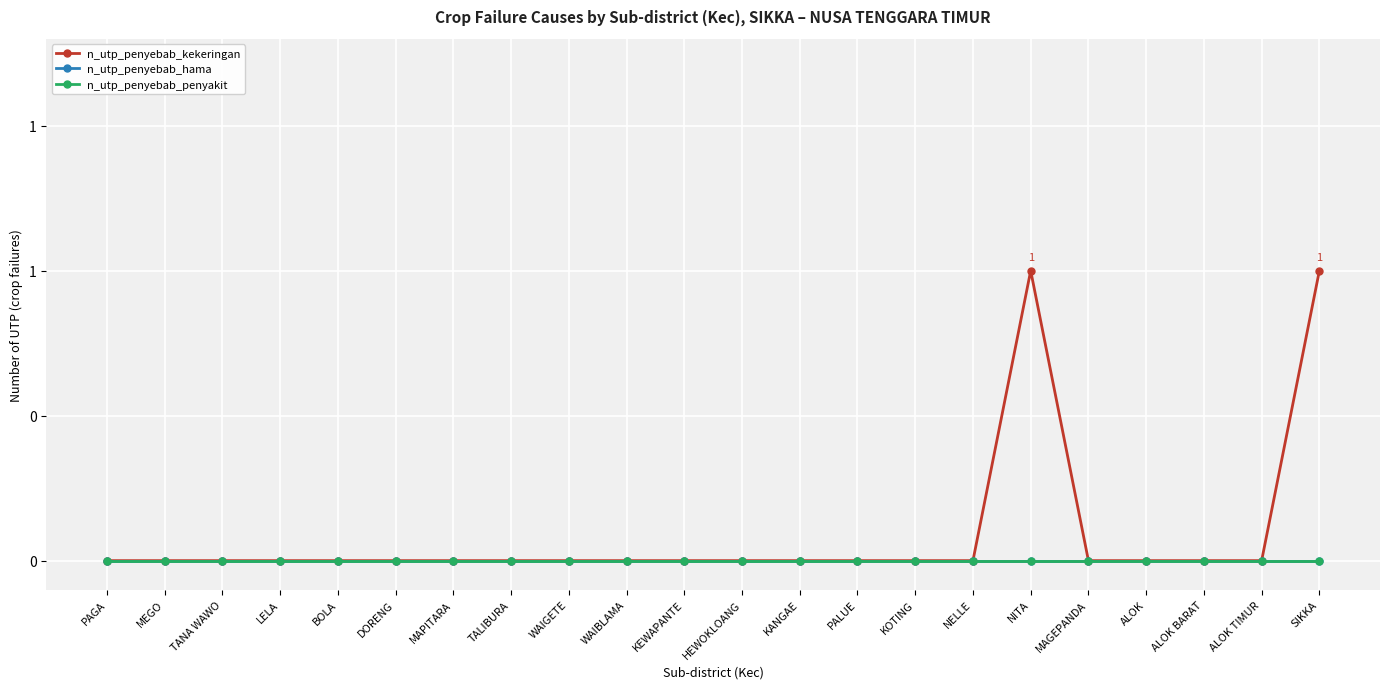

Reading right to left, list all the values displayed in this chart.

n_utp_penyebab_kekeringan: 1	0	0	0	0	1	0	0	0	0	0	0	0	0	0	0	0	0	0	0	0	0
n_utp_penyebab_hama: 0	0	0	0	0	0	0	0	0	0	0	0	0	0	0	0	0	0	0	0	0	0
n_utp_penyebab_penyakit: 0	0	0	0	0	0	0	0	0	0	0	0	0	0	0	0	0	0	0	0	0	0